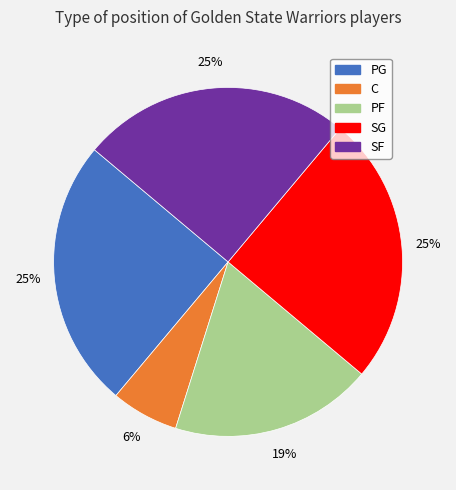

What percentage is the SF slice, to the nearest percent?

25%